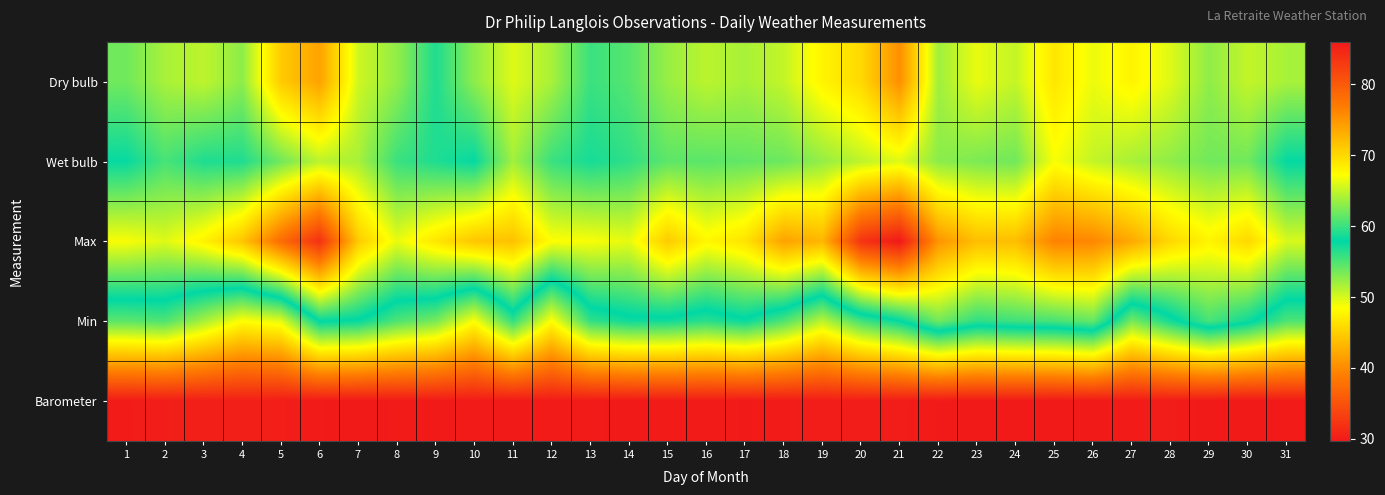

What is the total value across all series at 31?

272.8